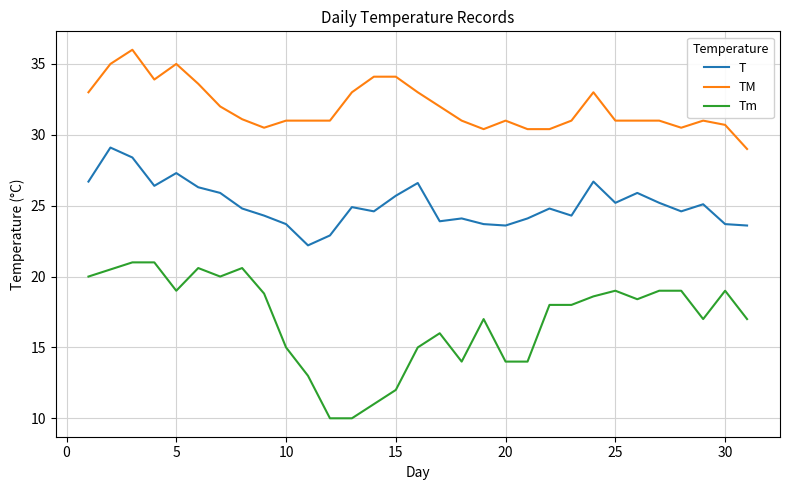

At how many categories does at least one series exceed 10?

31